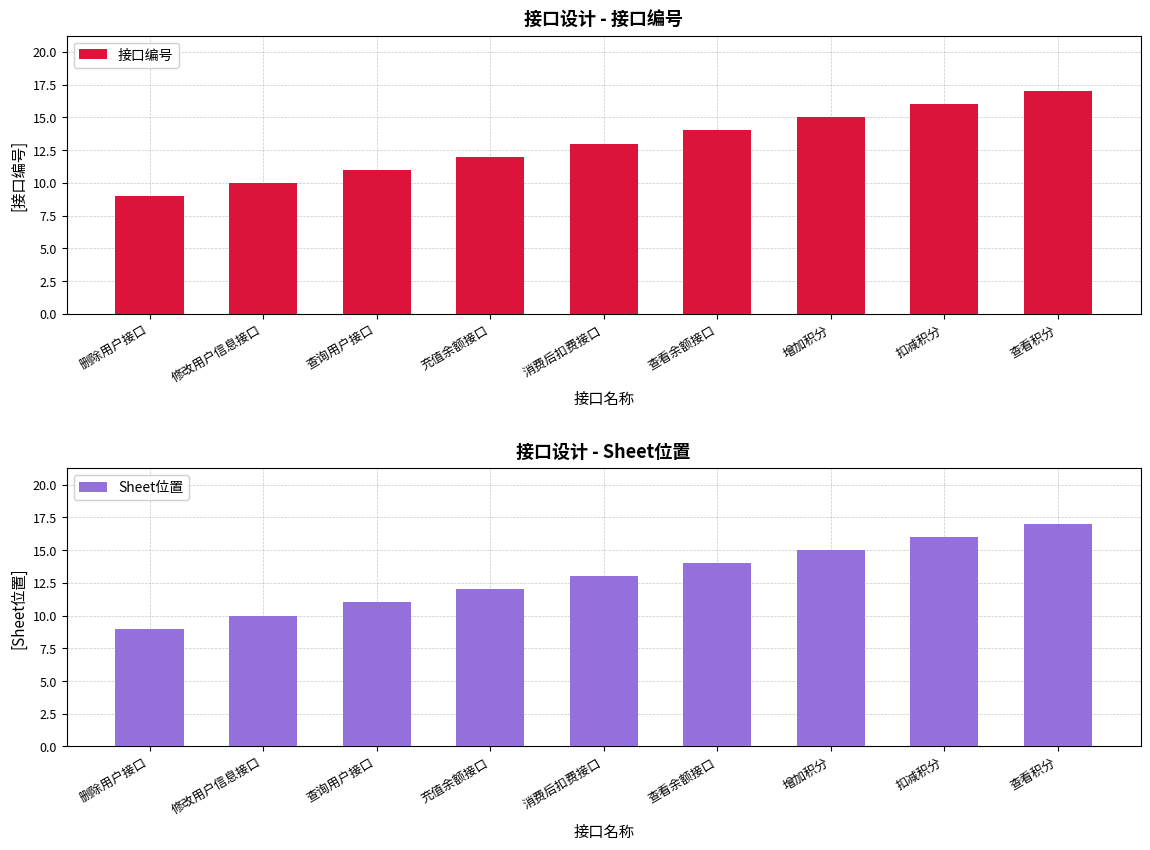

Reading left to right, list all the values displayed in this chart.

接口编号: 9	10	11	12	13	14	15	16	17
Sheet位置: 9	10	11	12	13	14	15	16	17